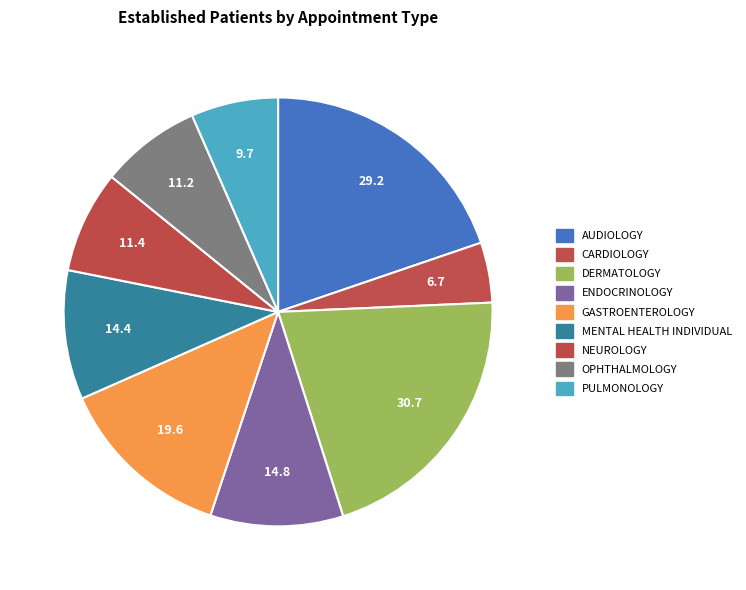

How many slices are in this pie chart?

9